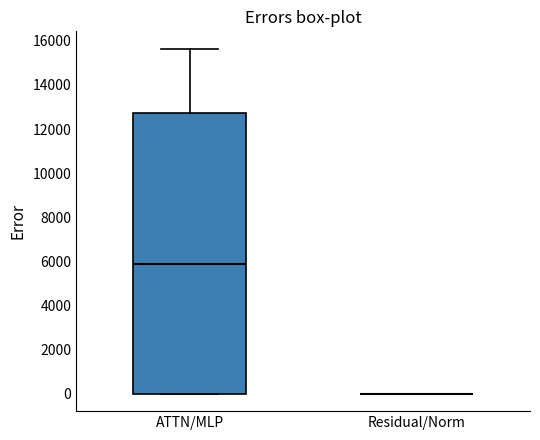

Which box is the tallest, from its lower edge to its upper edge?

ATTN/MLP